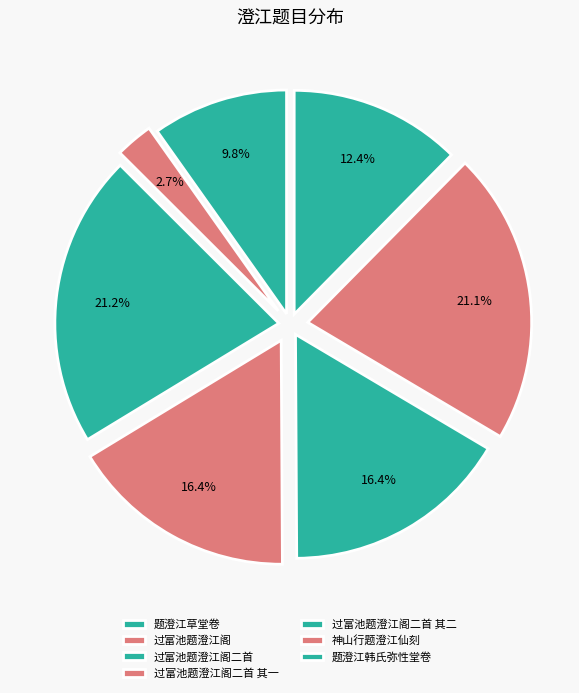

How many segments does this pie chart have?

7